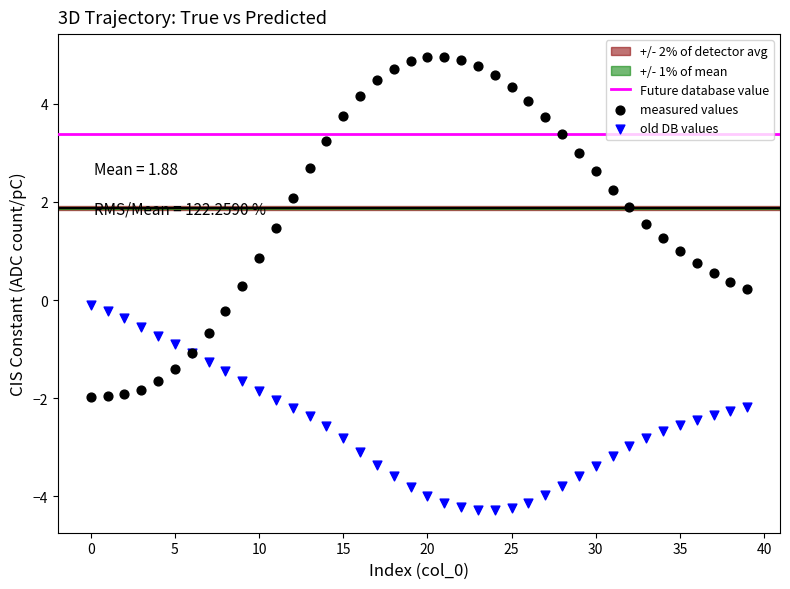

Which series contains the lowest Y value?

old DB values